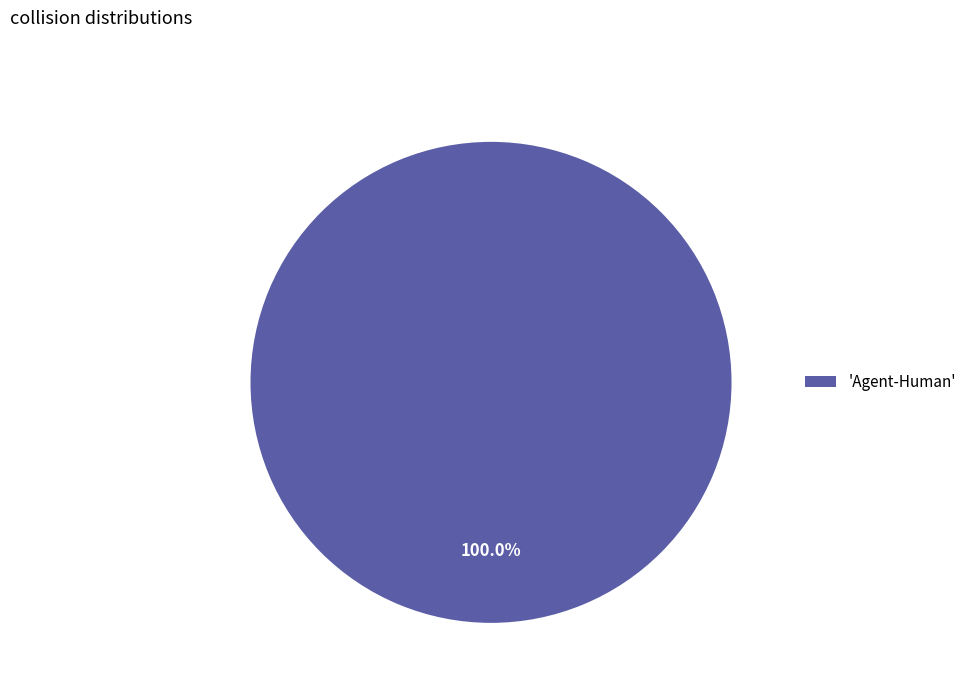

How many segments does this pie chart have?

1